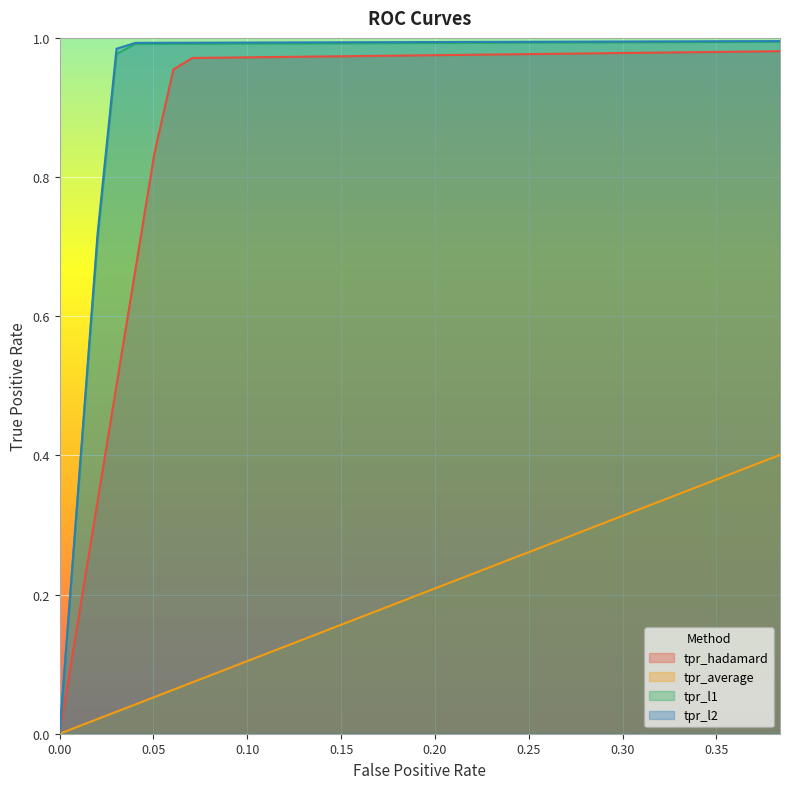

Which series has the widest spread of values?

tpr_l2